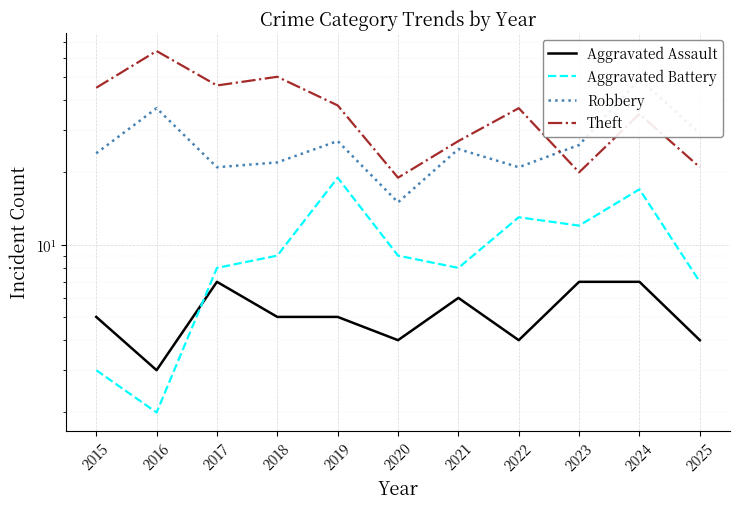

Where is the first local minimum for Robbery?

2017